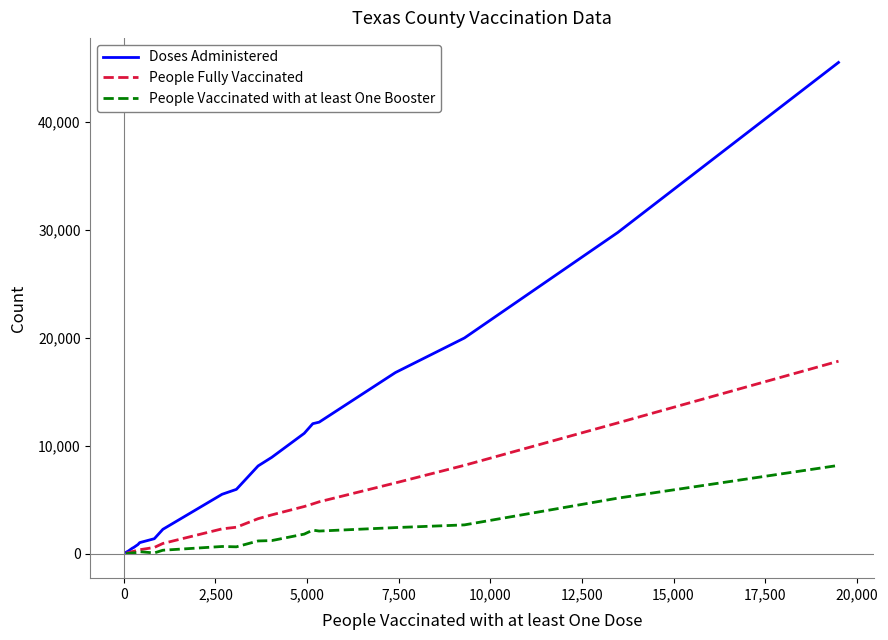

List the series in order of their peak value, highest first.

Doses Administered, People Fully Vaccinated, People Vaccinated with at least One Booster